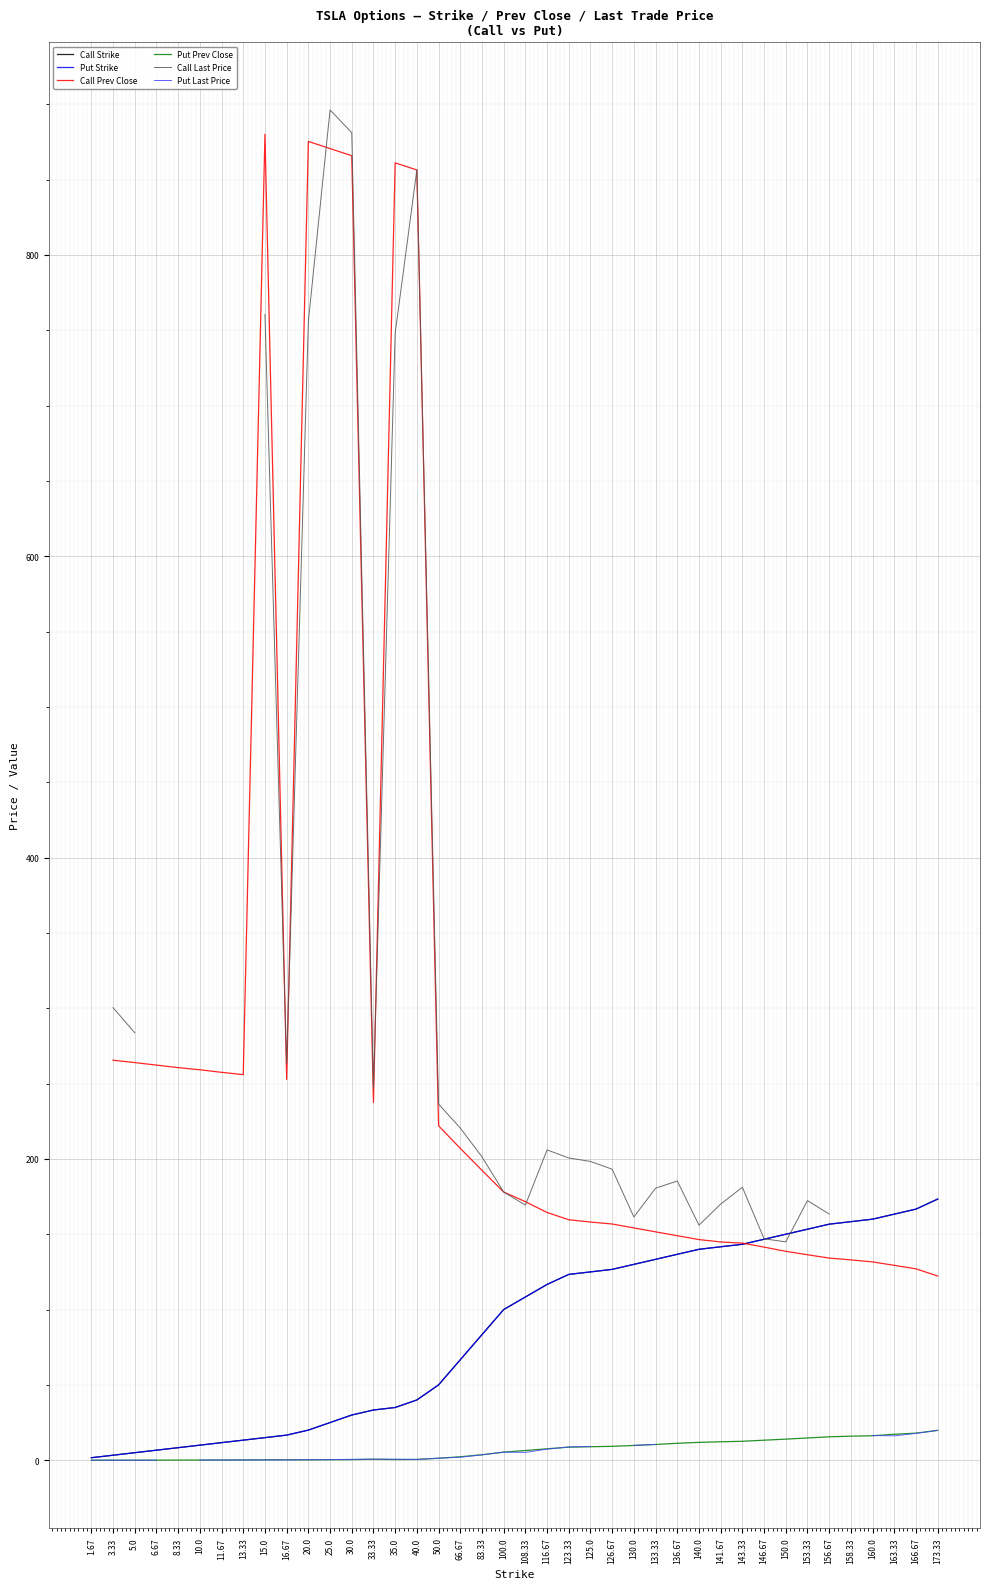

True or false: Call Prev Close has a value of 39.5 at 126.67.

False